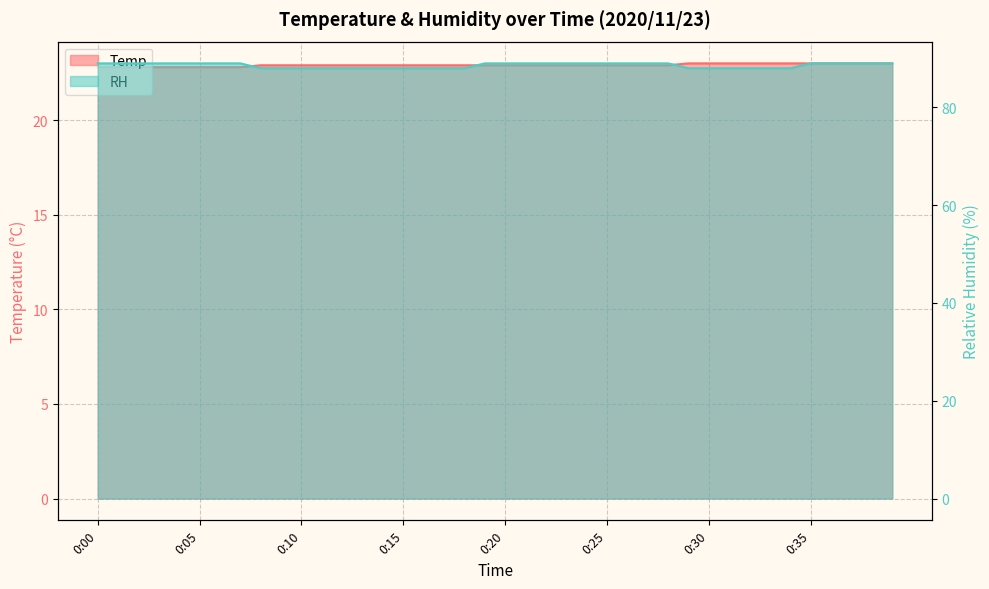

Is it true that Temp equals 22.9 at 0:23?

True